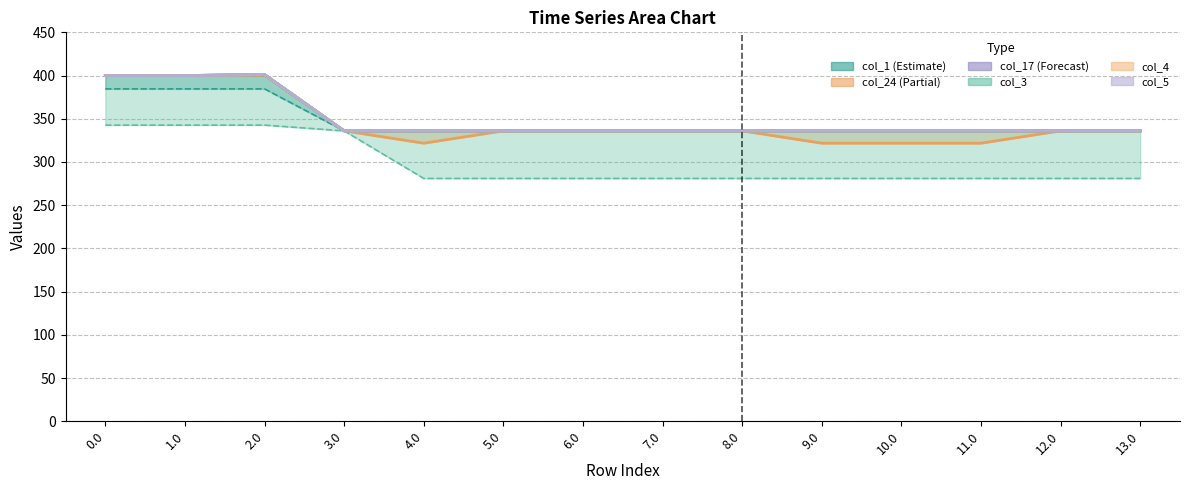

What is the label of the 8th point from the right?

6.0